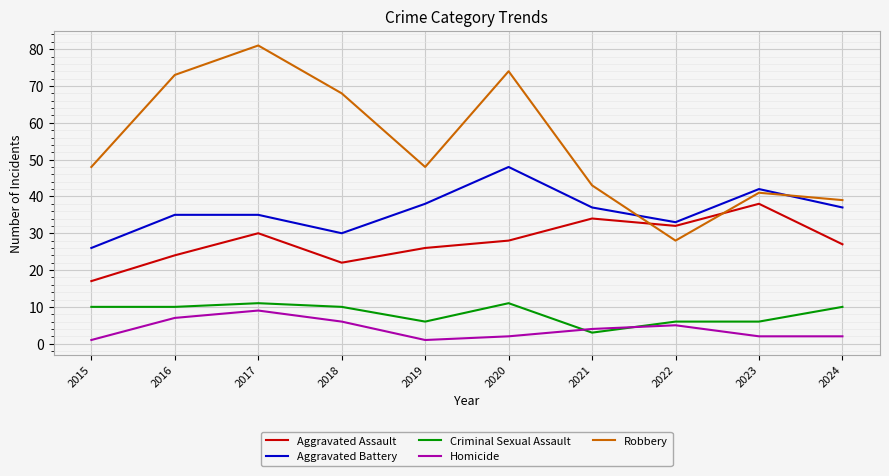

Does the chart have visible grid lines?

Yes